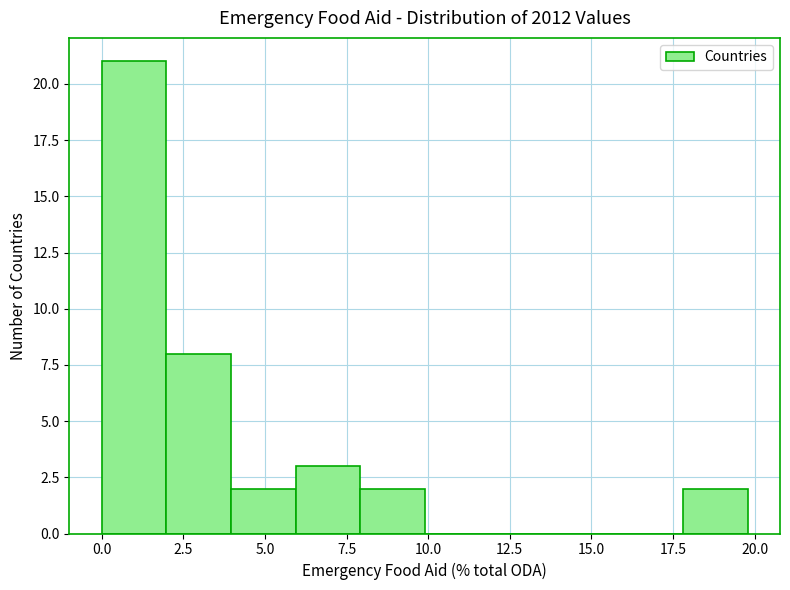

Read against the x-axis, roughly where is the centre of the tallest bar?

1.0